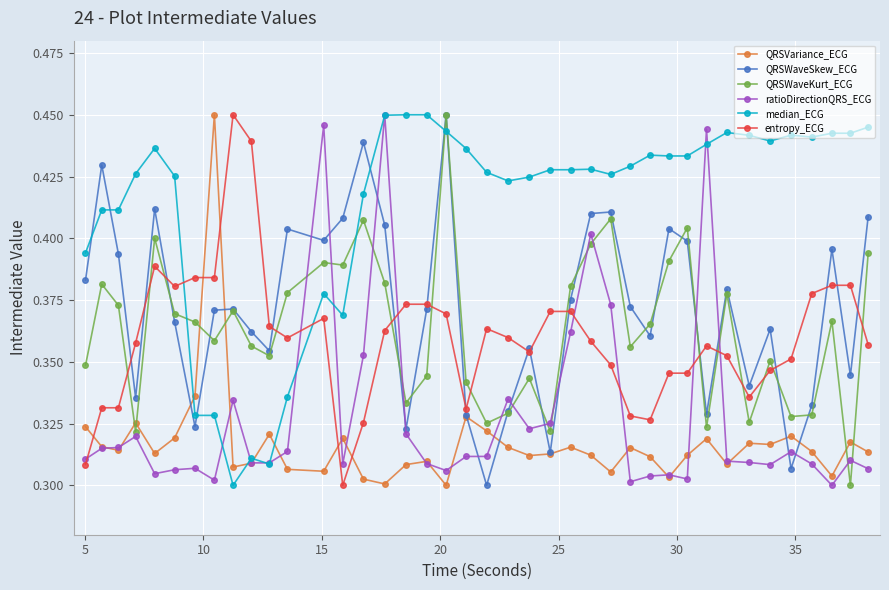

Which series has the largest total across all categories?

median_ECG